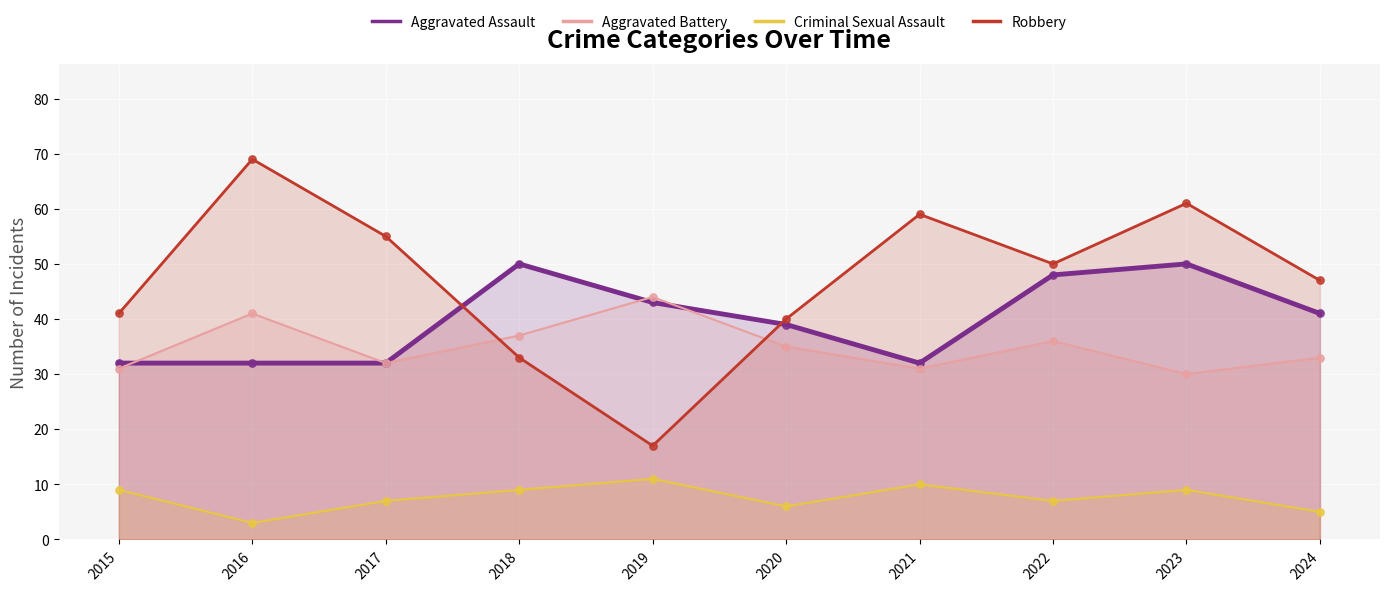

At which category is the sum across all series the highest?

2023